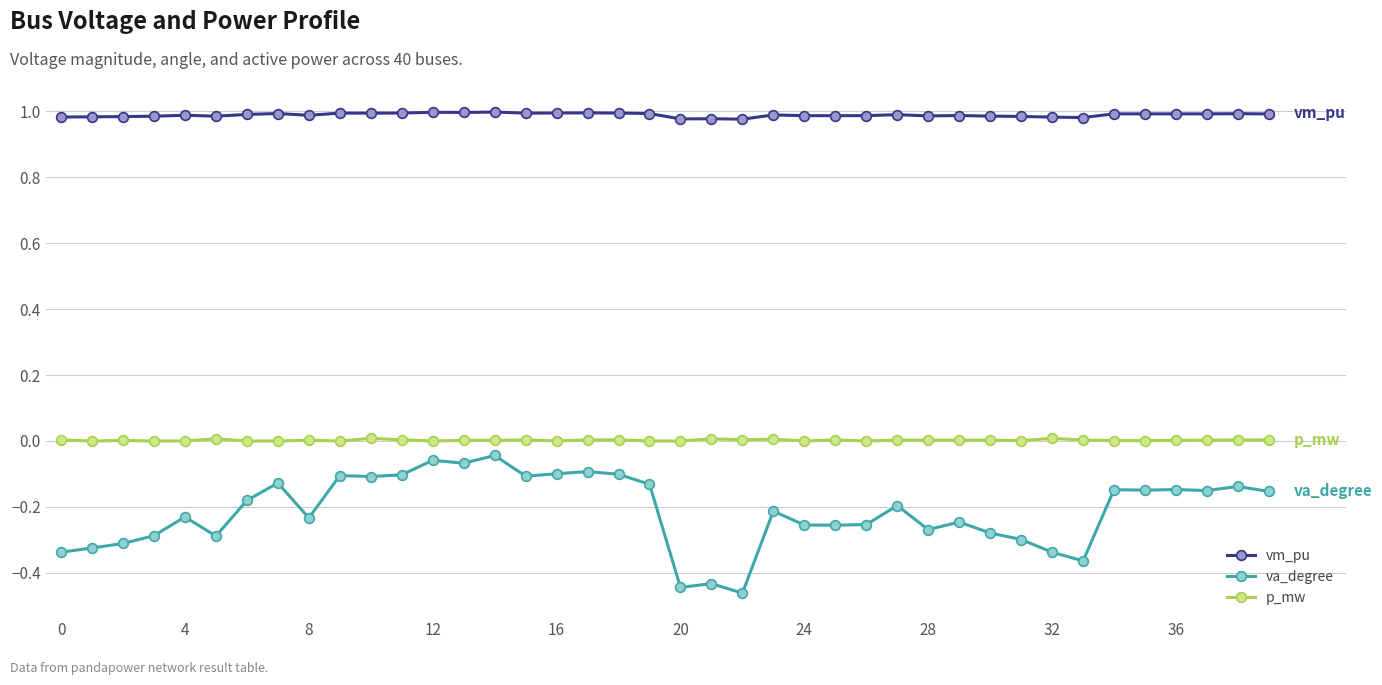

True or false: va_degree and vm_pu cross at least once.

False